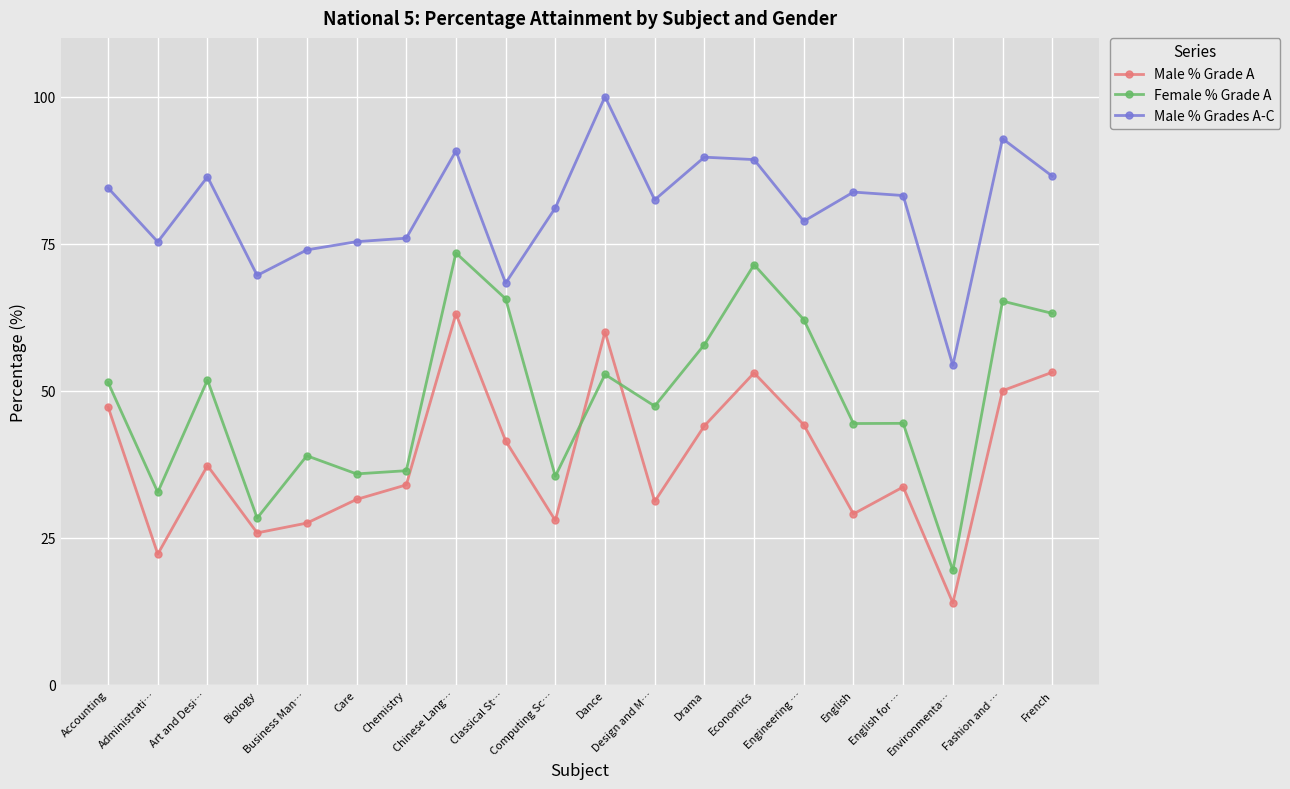

What is the greatest value displayed?

100.0